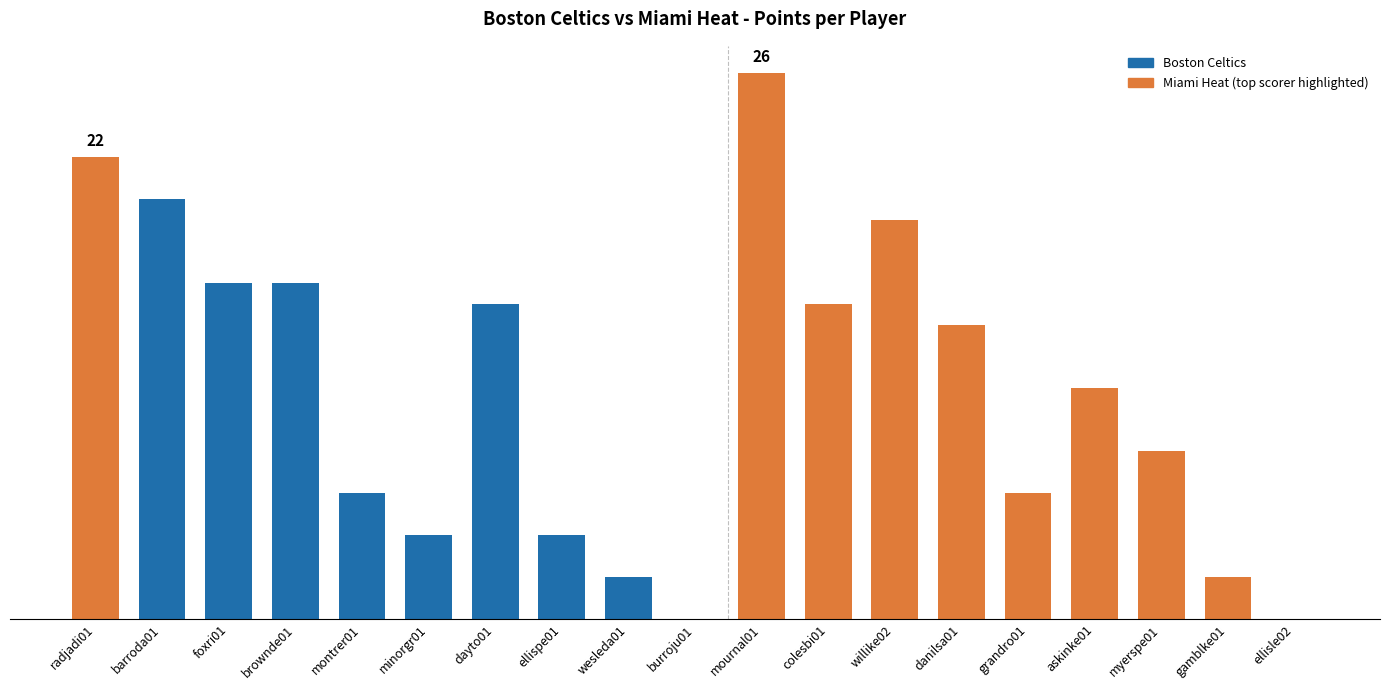

List the labels in order of value, smallest first.

burroju01, ellisle02, wesleda01, gamblke01, minorgr01, ellispe01, montrer01, grandro01, myerspe01, askinke01, danilsa01, dayto01, colesbi01, foxri01, brownde01, willike02, barroda01, radjadi01, mournal01